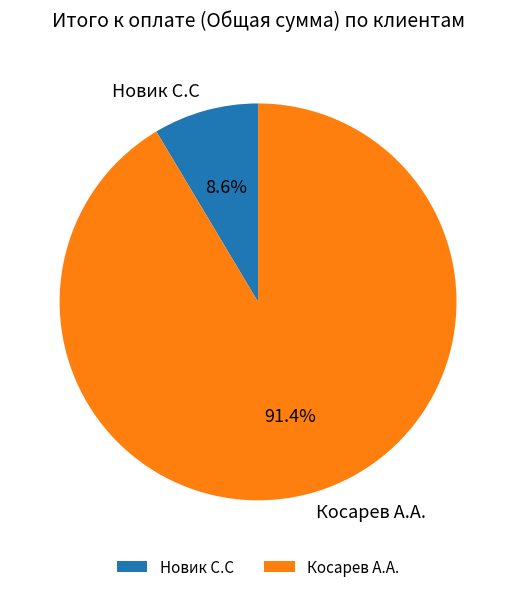

Does Косарев А.А. represent more than half of the total?

Yes